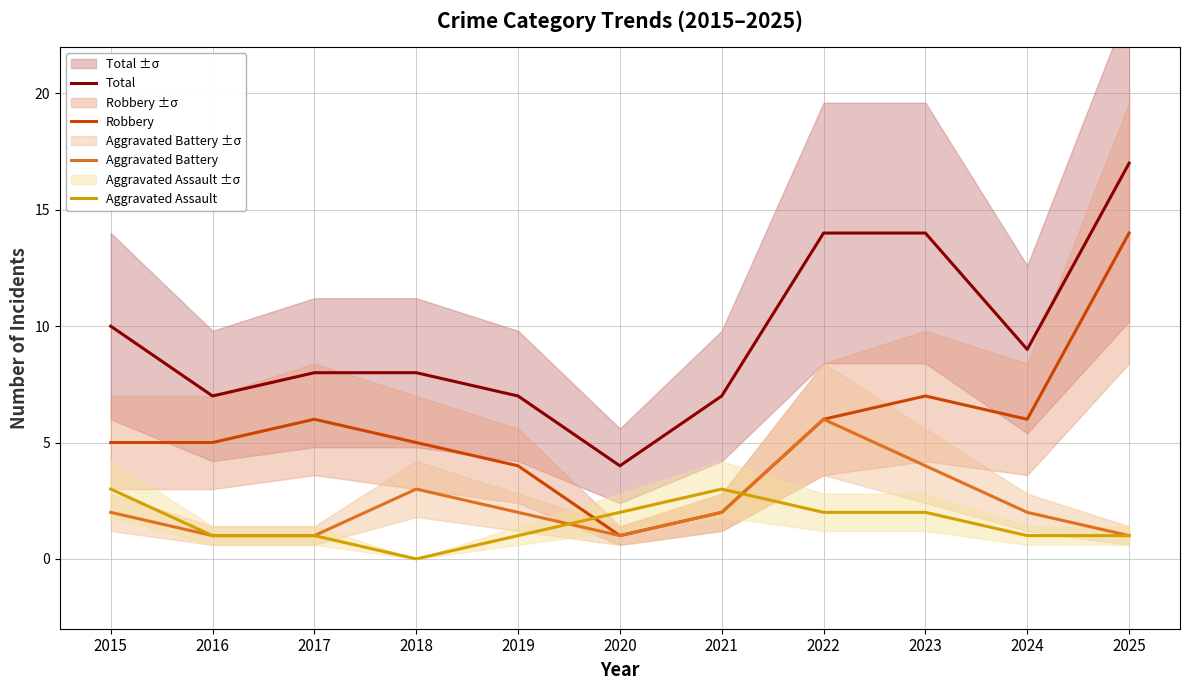

Is it true that Robbery equals 5 at 2016?

True